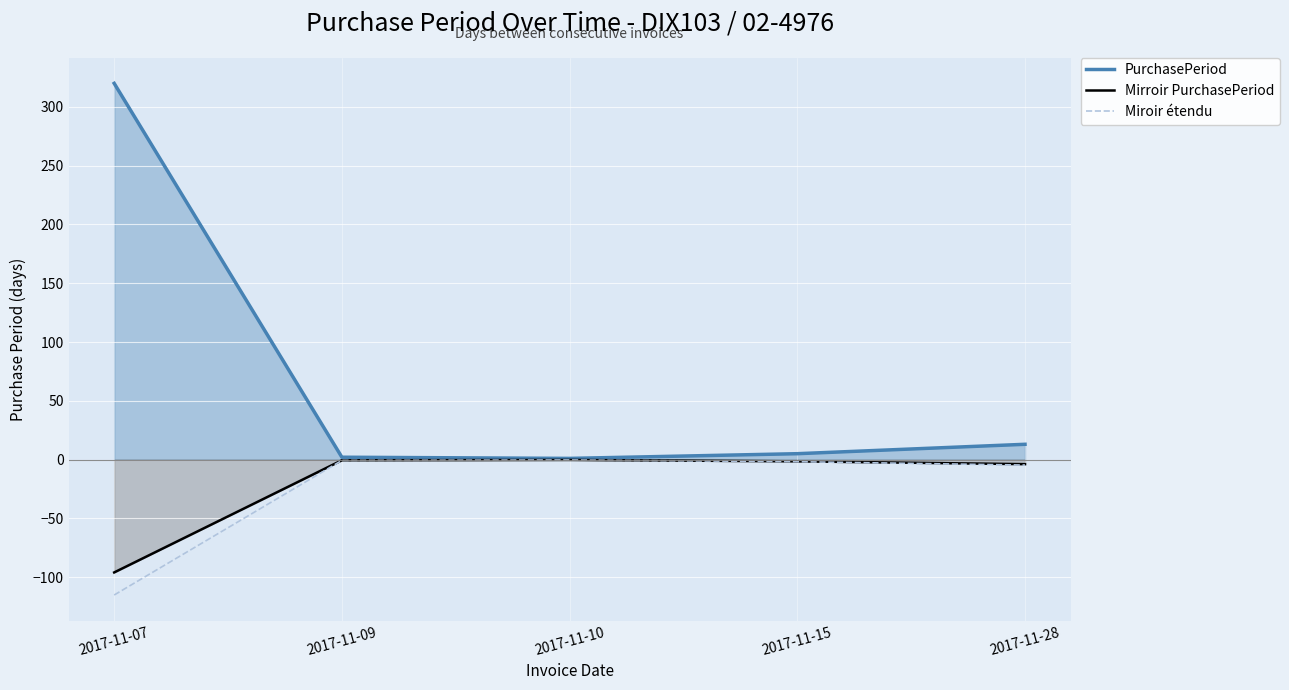

How many lines are shown in the chart?

3